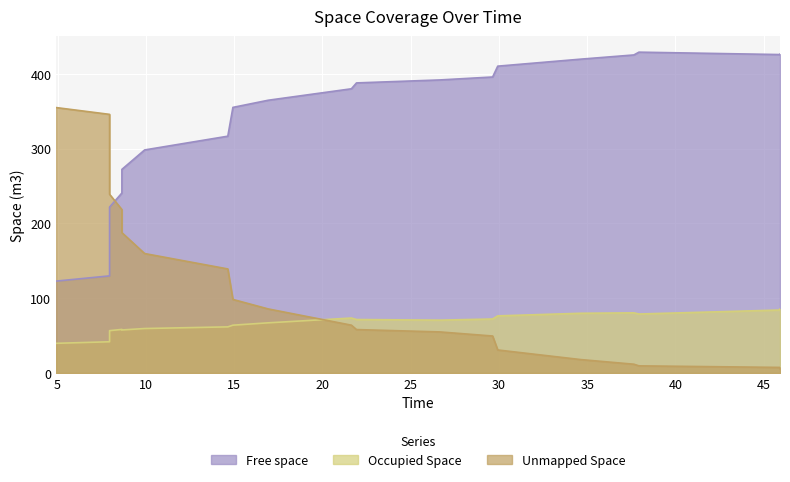

How many interior local peaks does the Occupied Space series have?

3